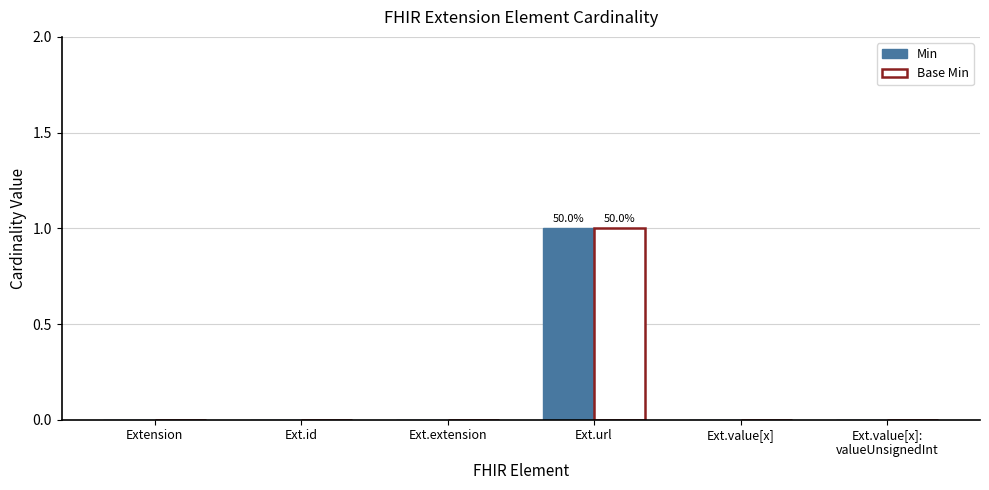

True or false: Base Min has a value of 1 at Ext.url.

True